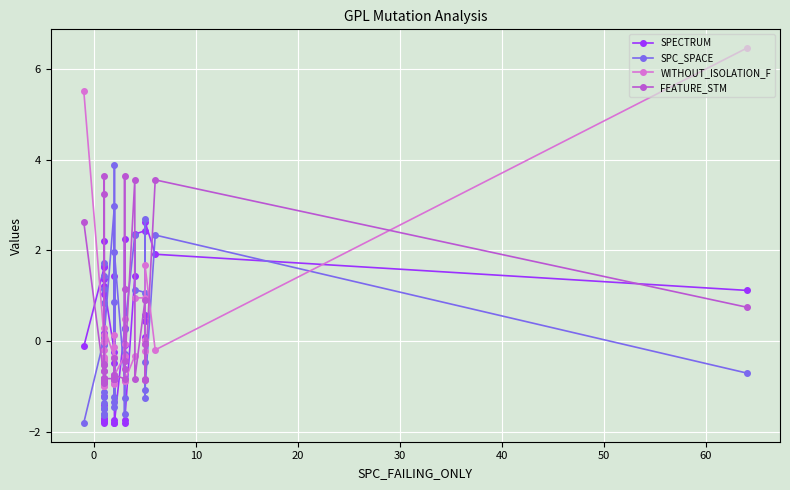

How many interior local peaks does the FEATURE_STM series have?

14